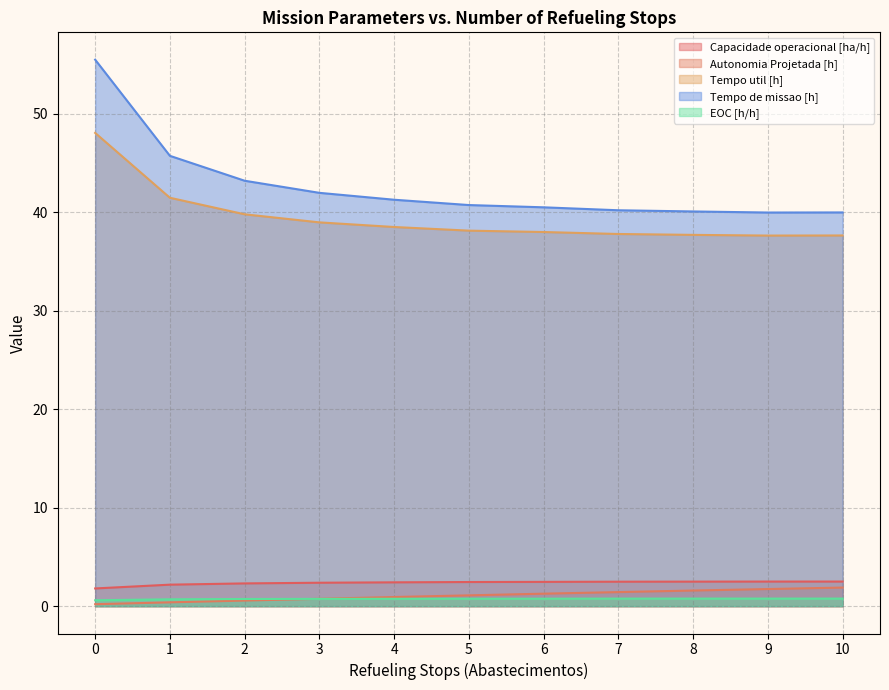

What are all the series names shown in the legend?

Capacidade operacional [ha/h], Autonomia Projetada [h], Tempo util [h], Tempo de missao [h], EOC [h/h]